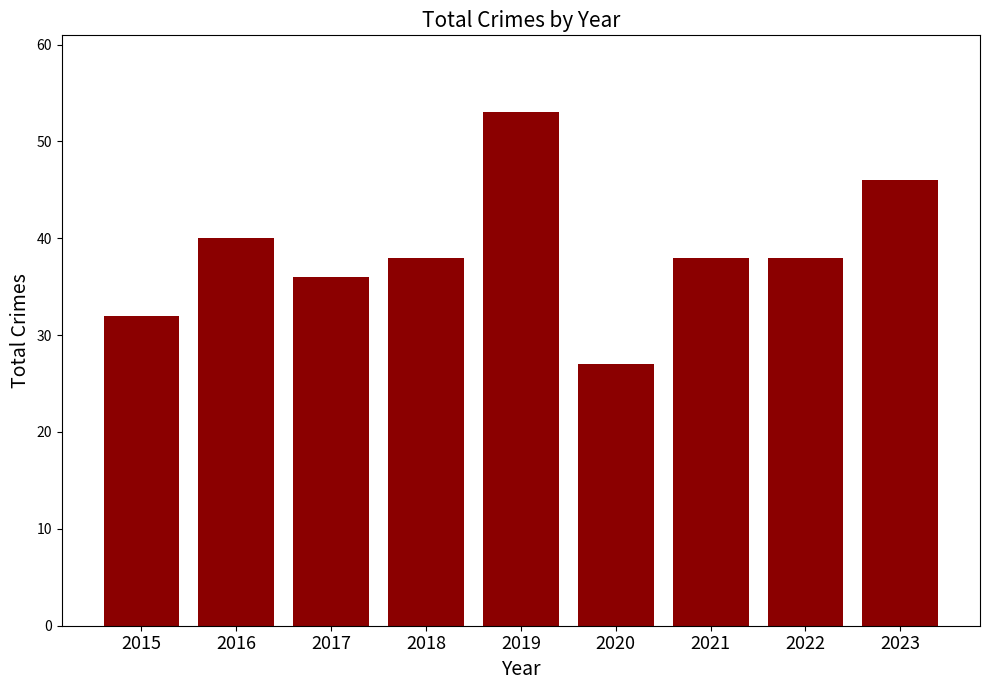

What is the change in value from 2015 to 2020?

-5